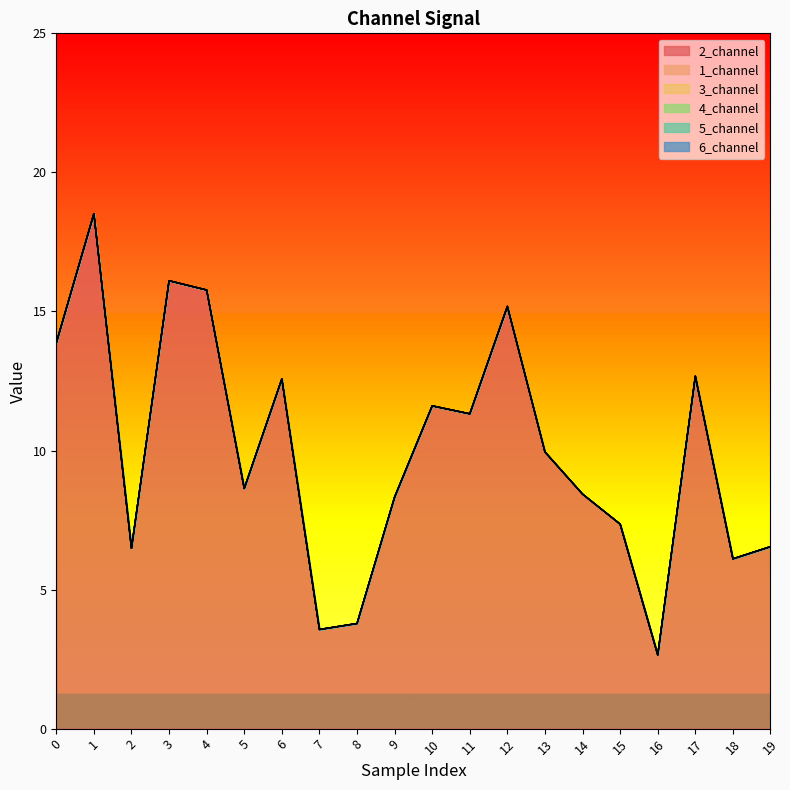

What is the total value across all series at 14?

8.4